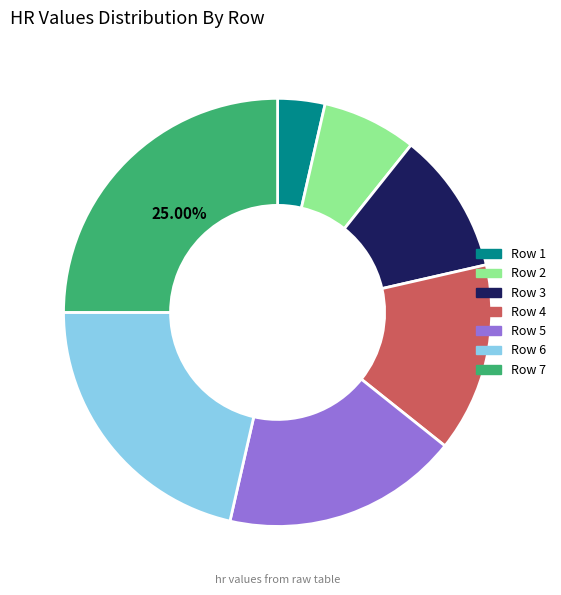

Does any single category account for the majority?

No